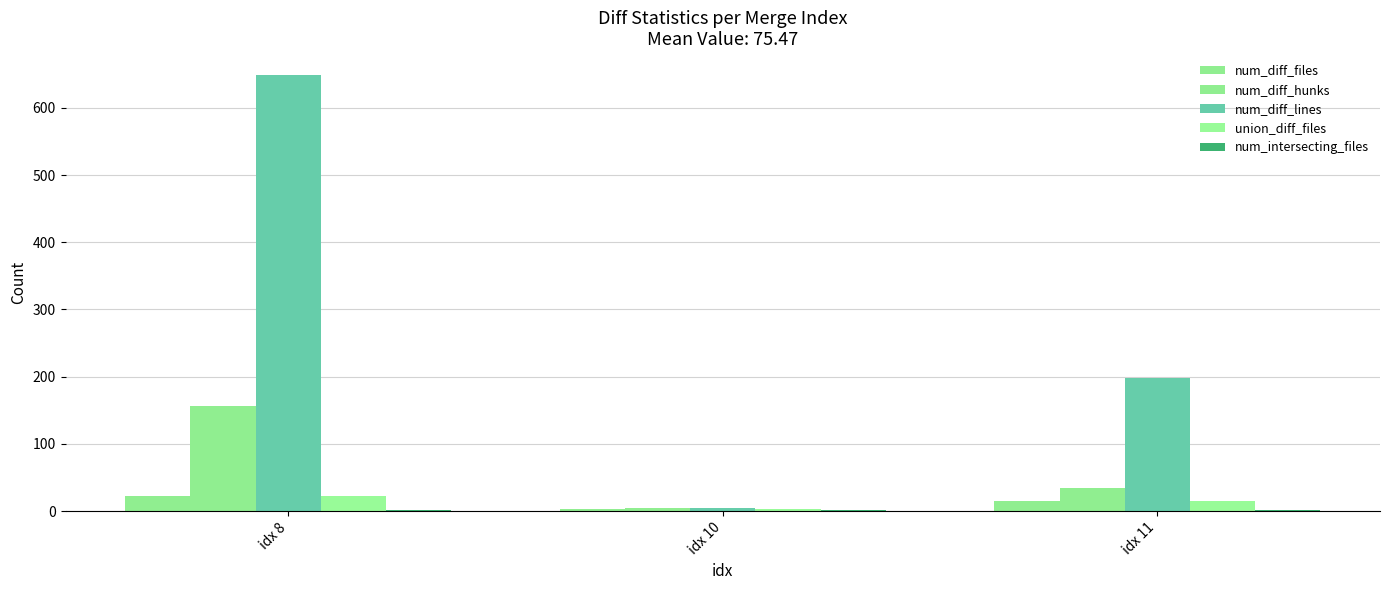

At which category is the sum across all series the highest?

idx 8